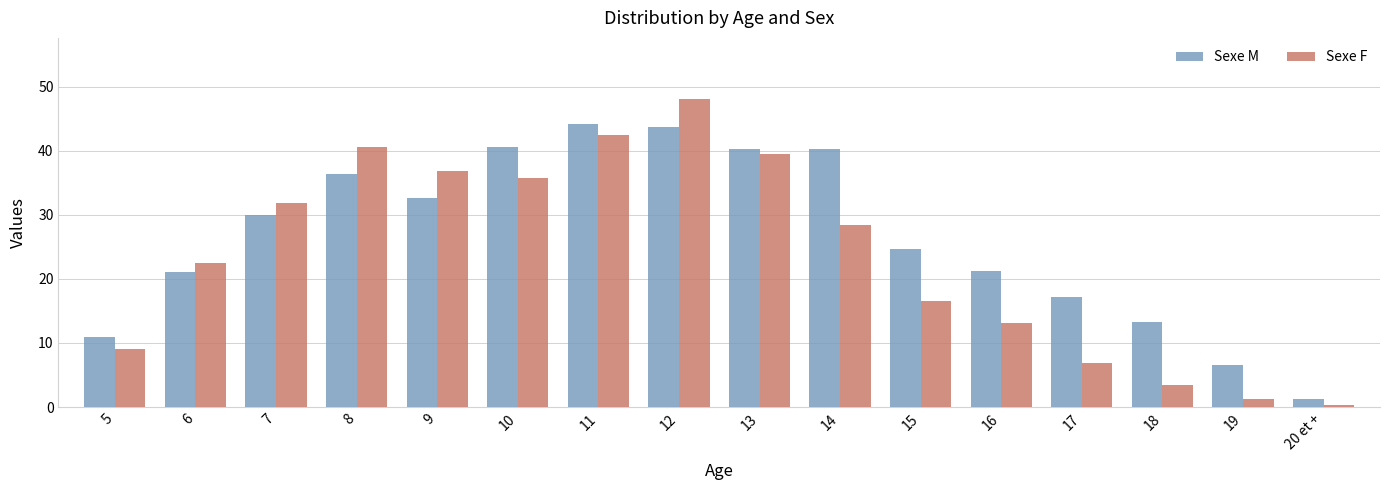

Read the Sexe F value at 14.

28.4